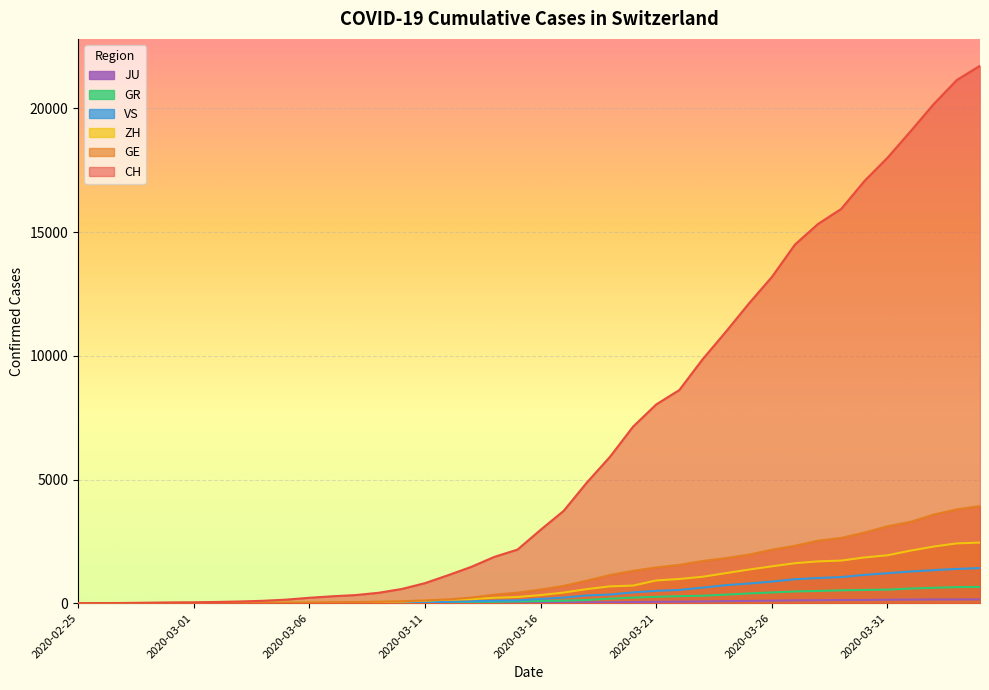

Is the value of GR at 2020-03-09 greater than the value of JU at 2020-03-03?

Yes